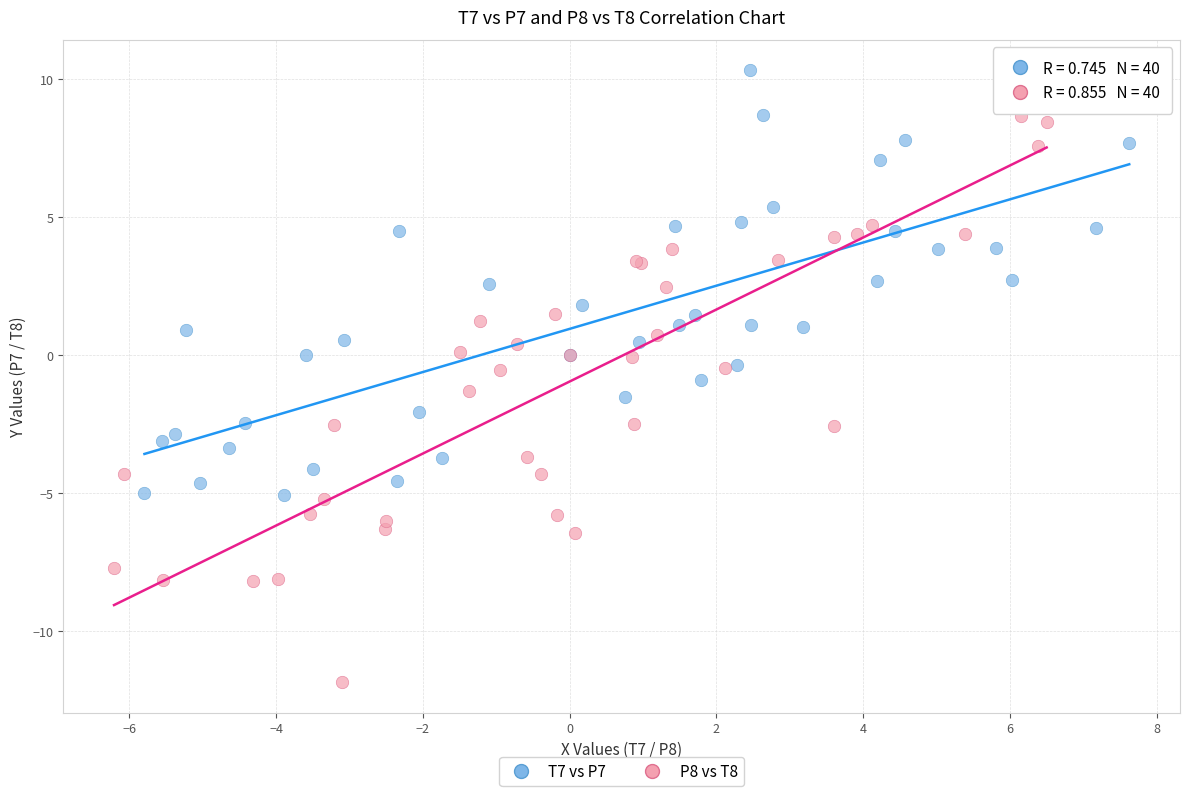

Which series contains the lowest Y value?

P8 vs T8